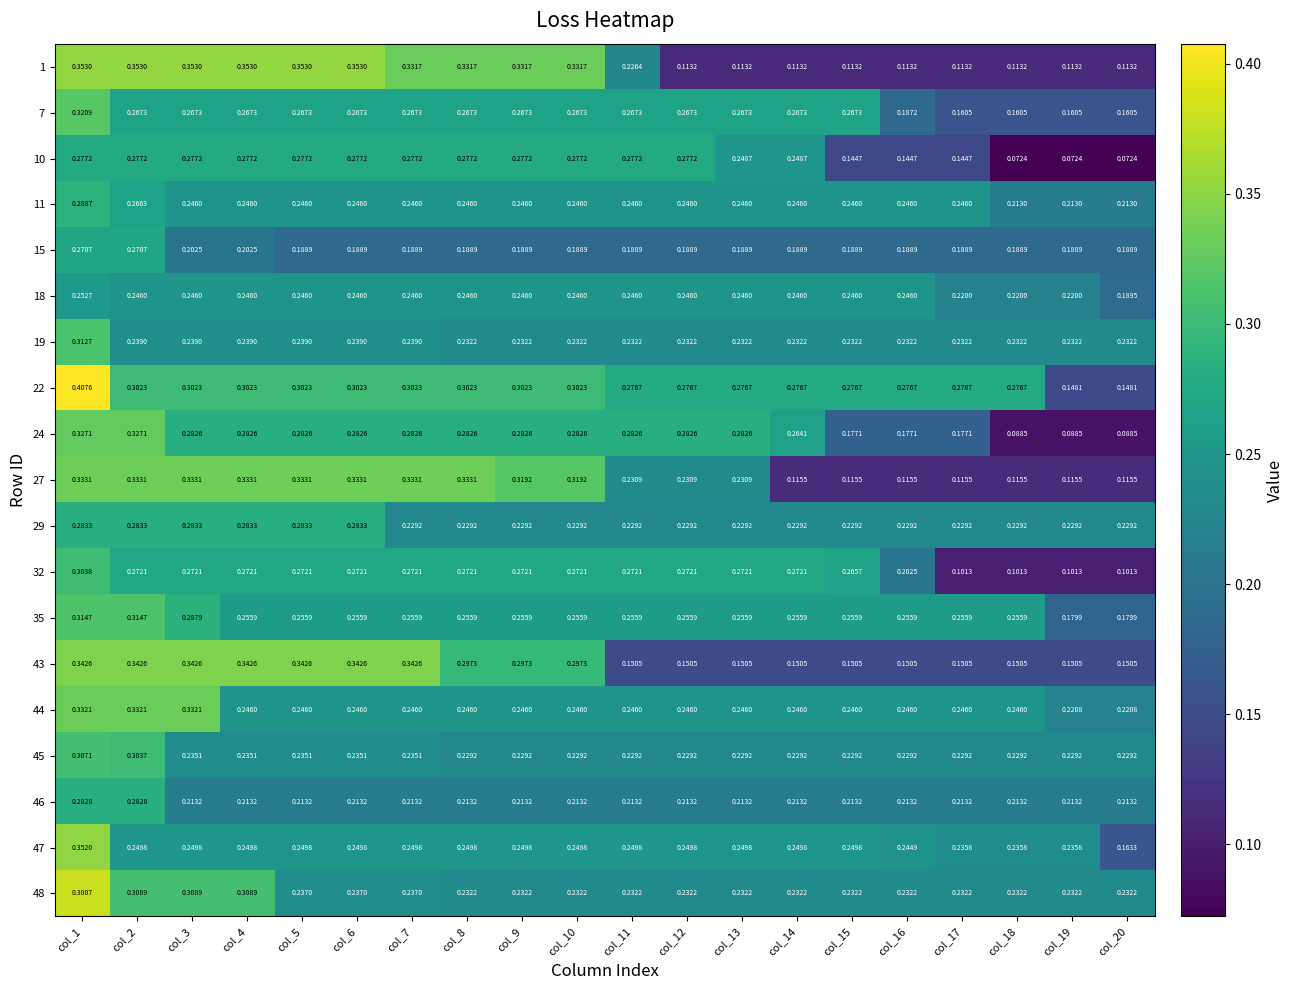

What is the minimum value shown in the chart?

0.1